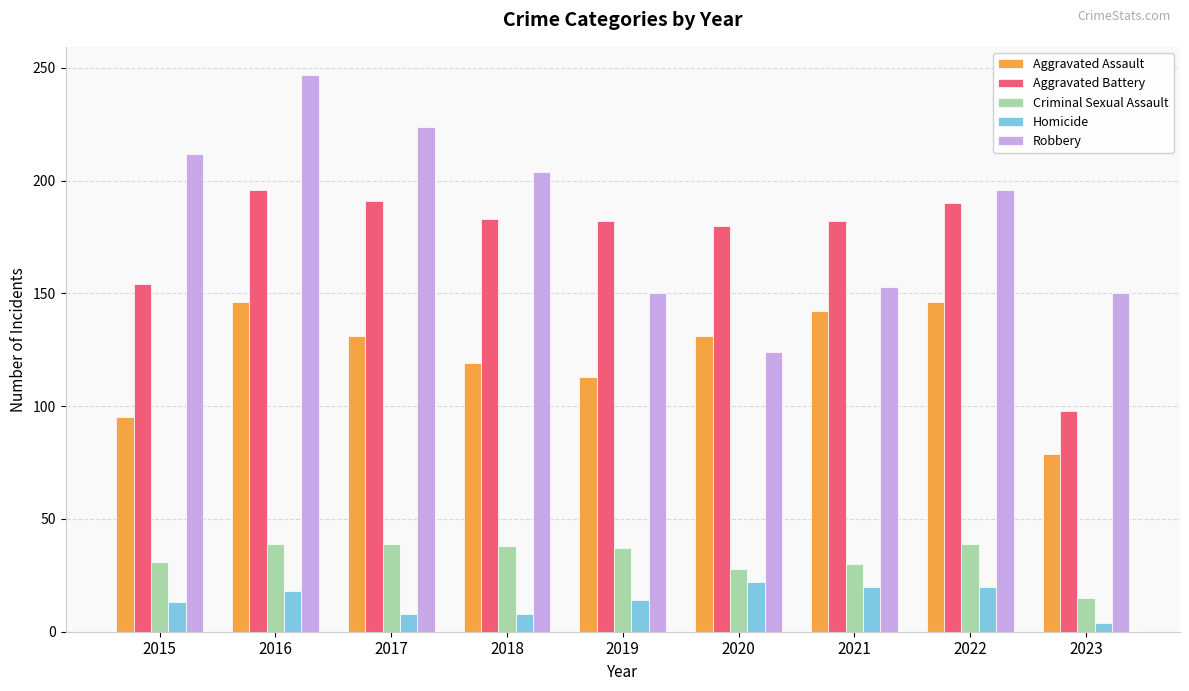

Rank the series at 2016 from lowest to highest value.

Homicide, Criminal Sexual Assault, Aggravated Assault, Aggravated Battery, Robbery